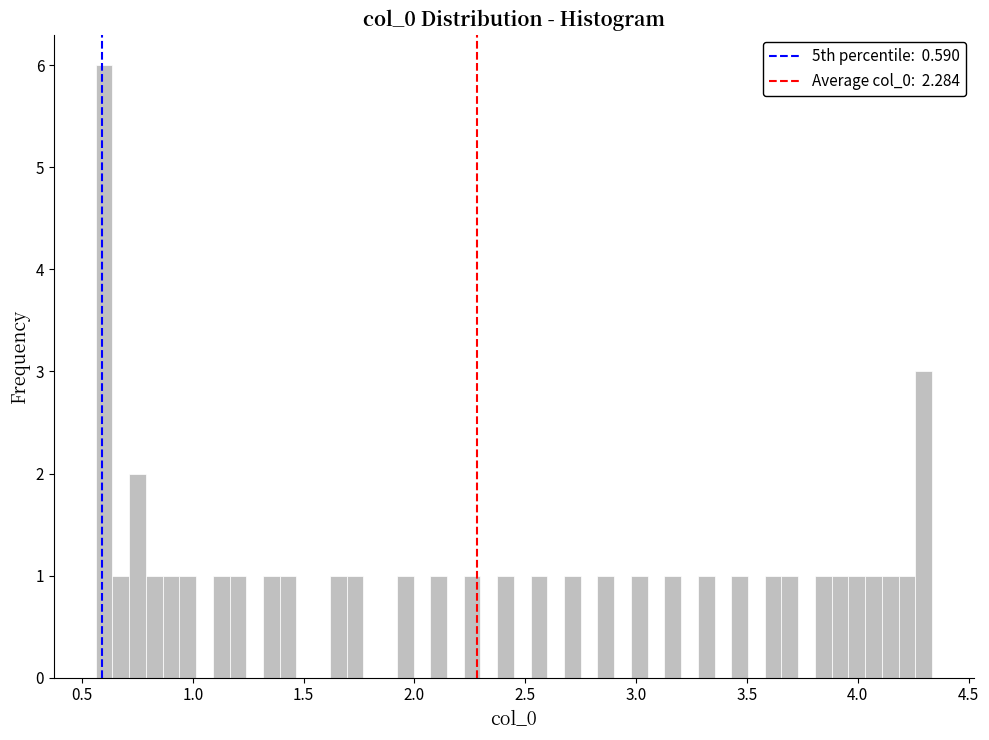

Read against the x-axis, roughly where is the centre of the tallest bar?

0.60